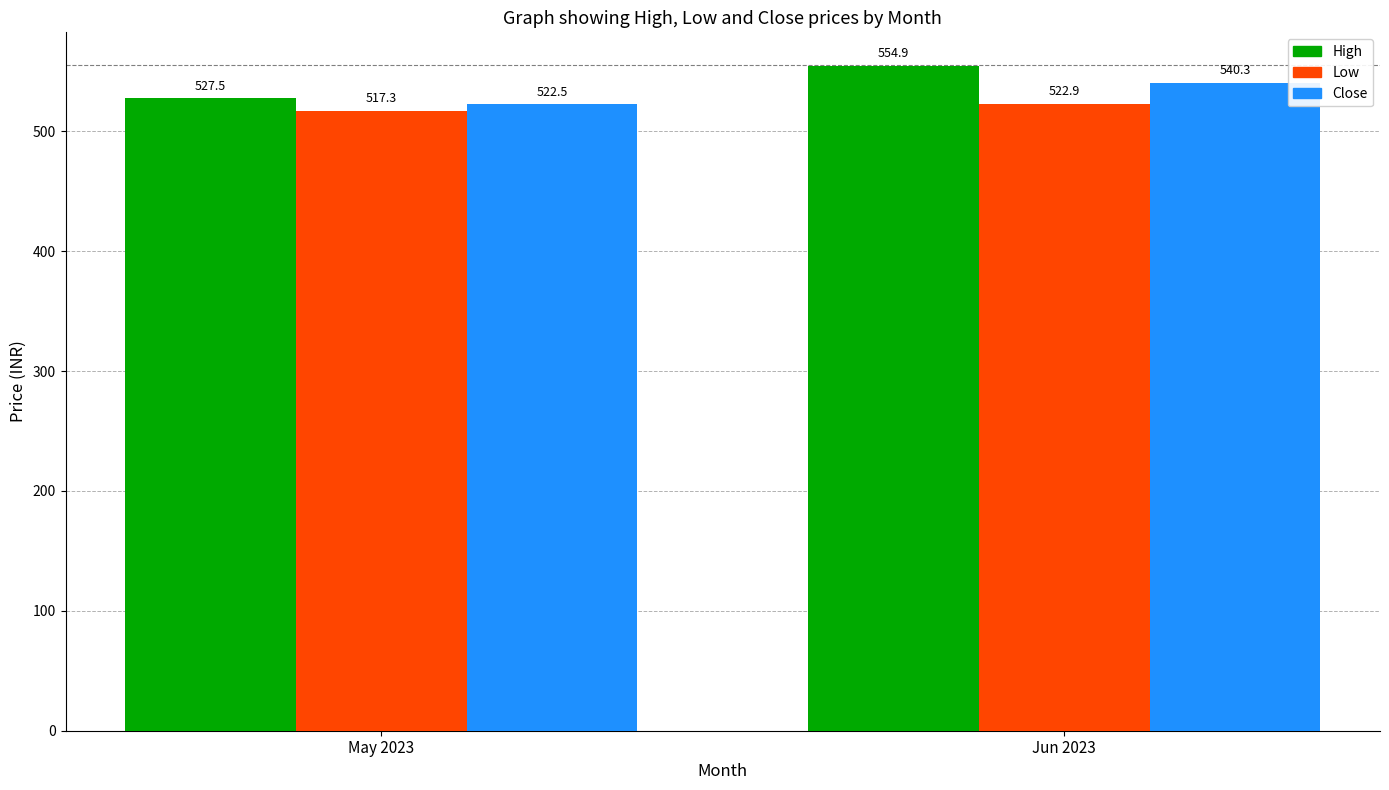

Rank the series by their maximum value, from lowest to highest.

Low, Close, High